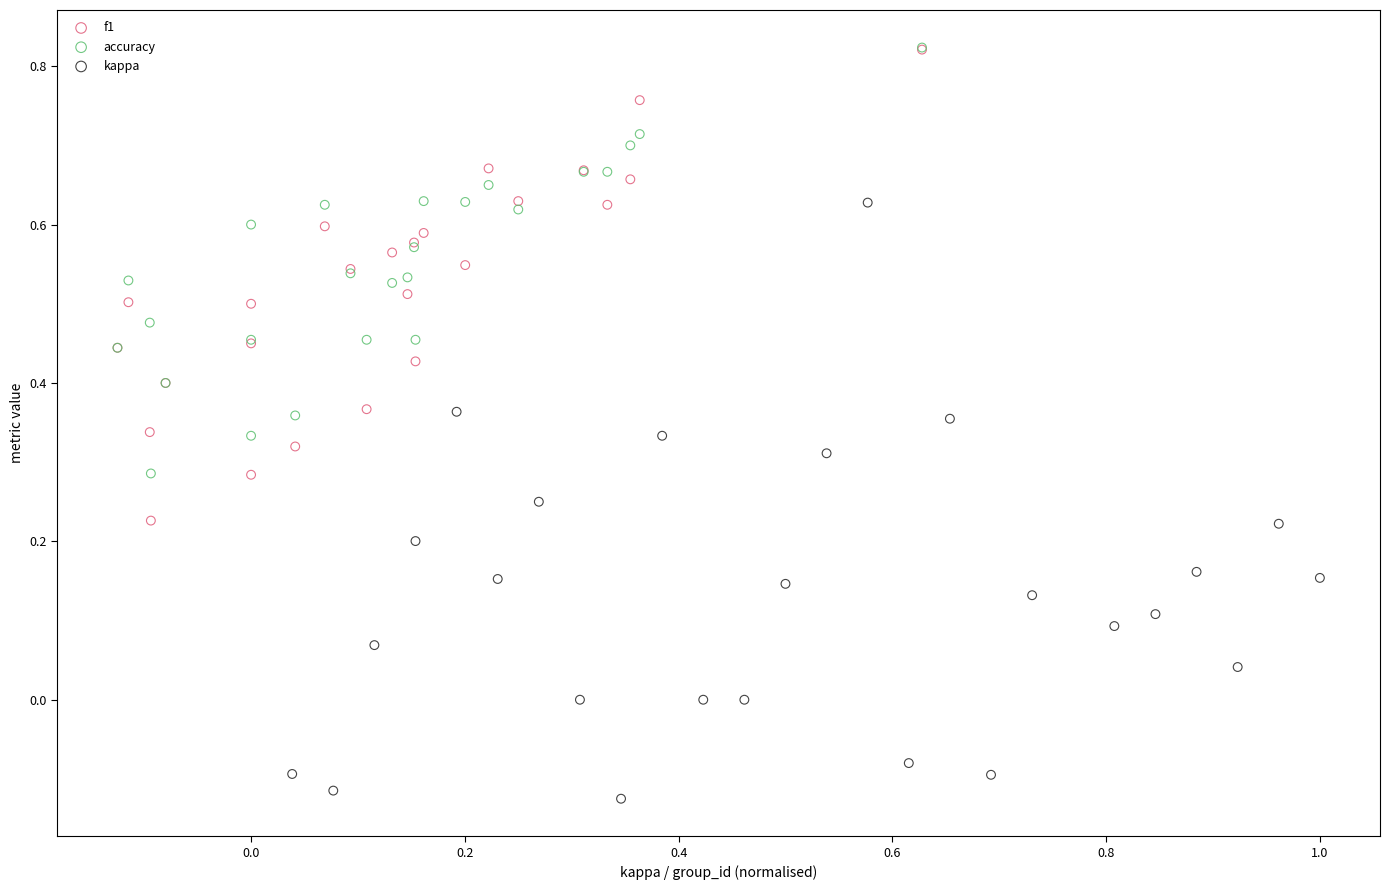

Which series reaches the minimum Y coordinate?

kappa